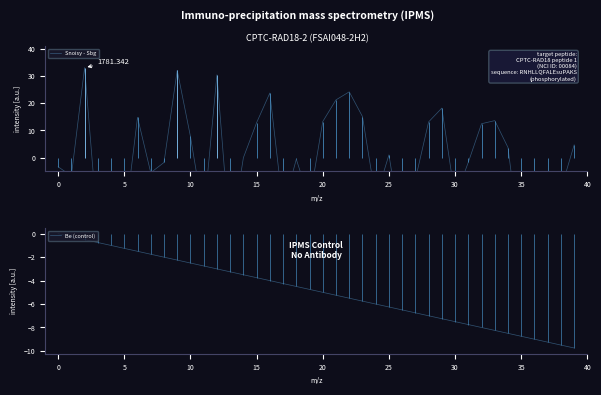

Which series has the largest total across all categories?

Snoisy - Sbg